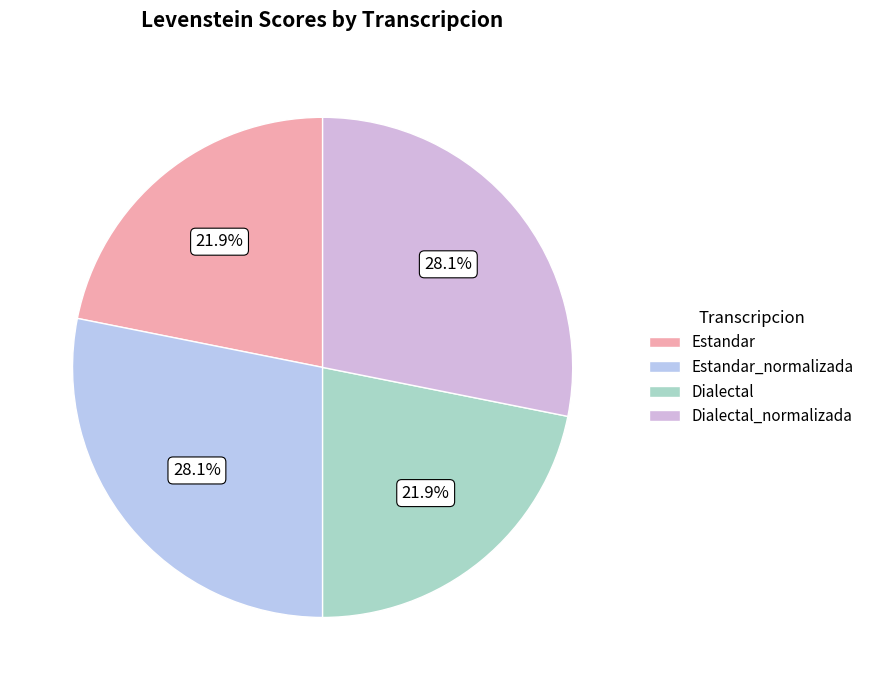

What is the total percentage of Dialectal and Dialectal_normalizada?

50.0%